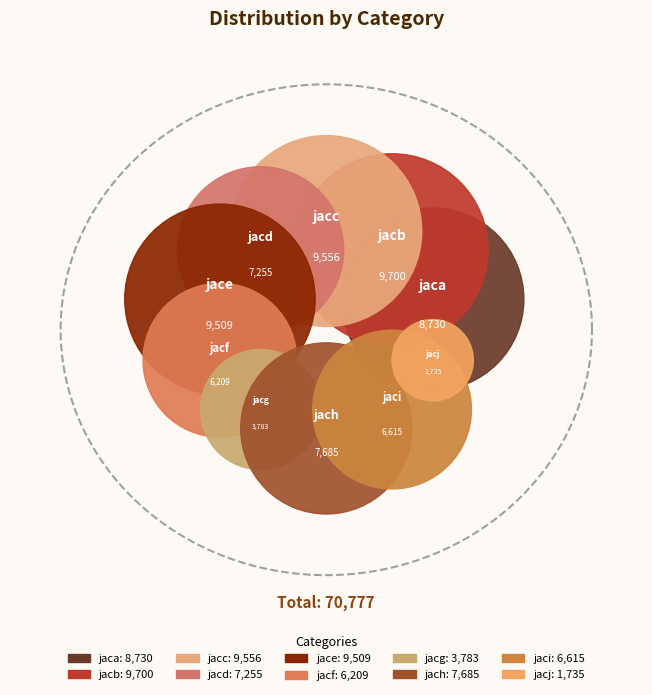

What percentage is NOT represented by jacj?

97.5%